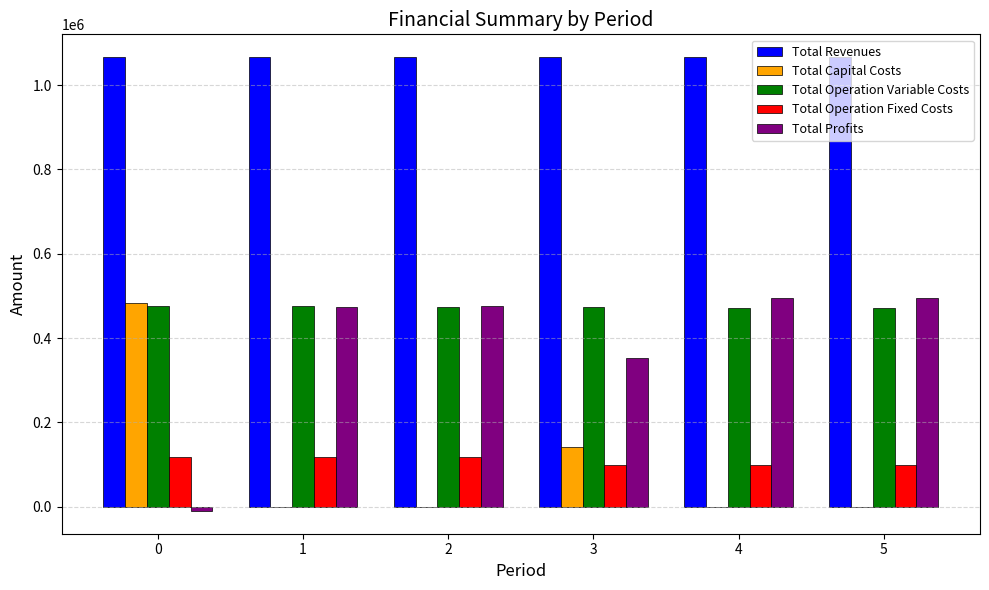

Is the value of Total Revenues at 5 greater than the value of Total Operation Variable Costs at 0?

Yes